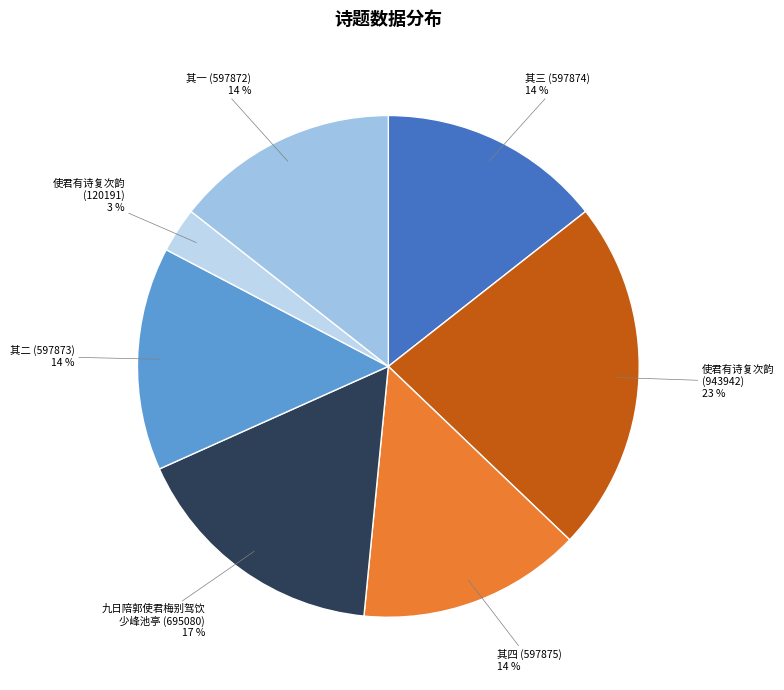

Count the number of slices in the pie.

7